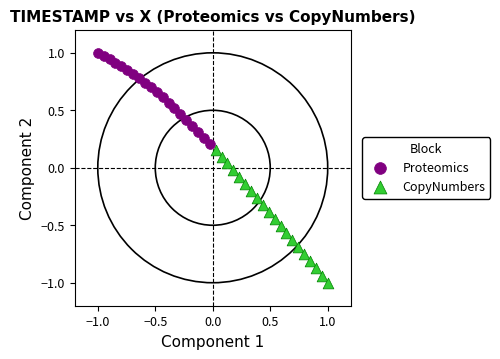

Which series contains the lowest Y value?

CopyNumbers